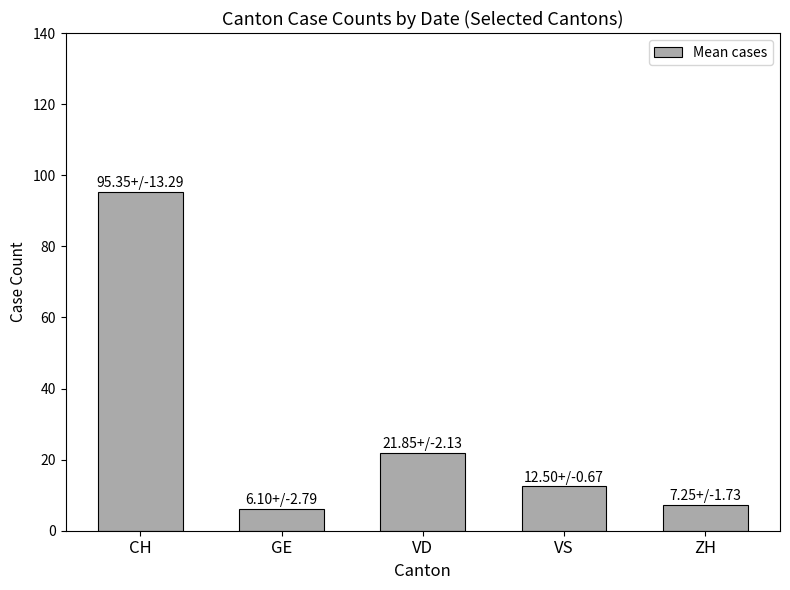

What is the average value?

28.6